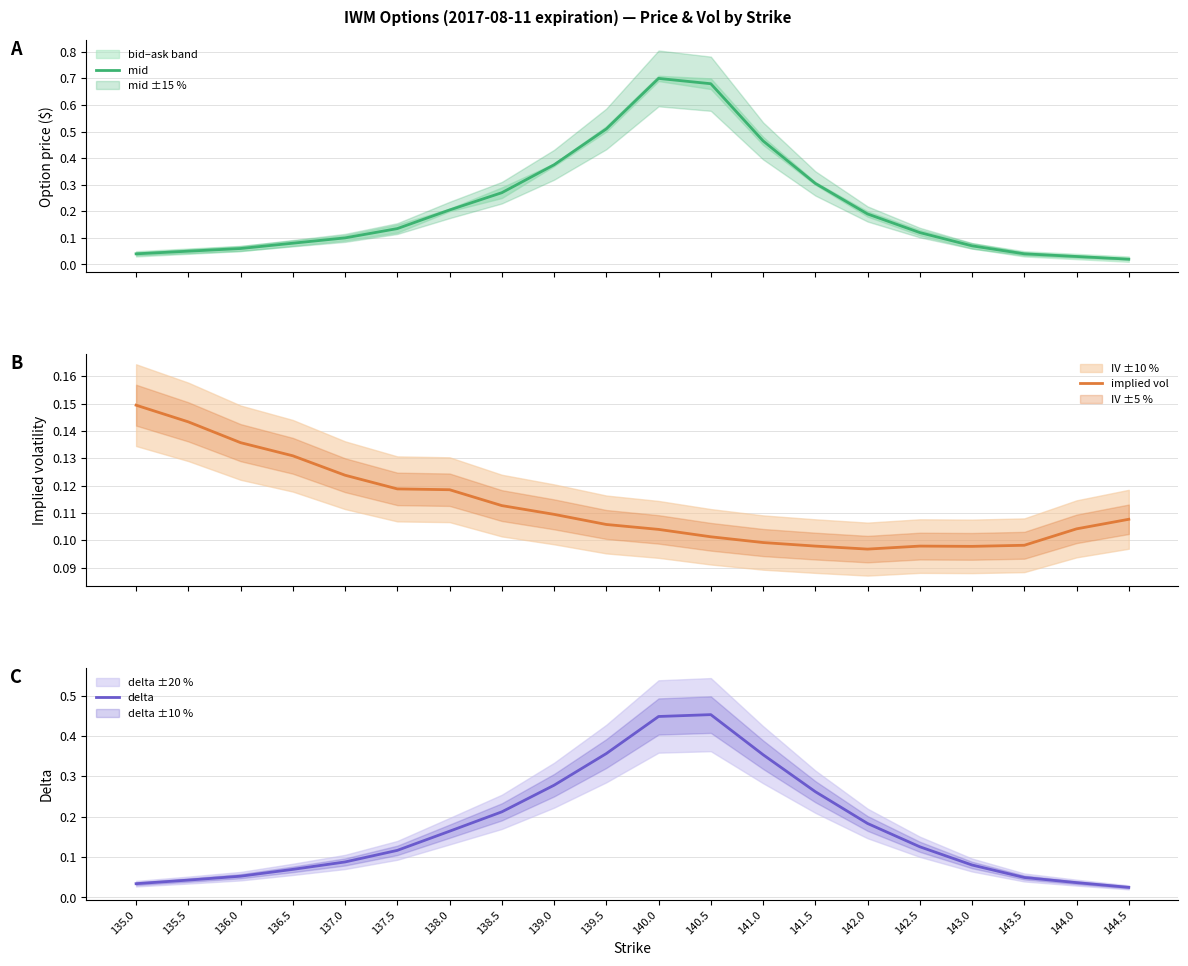

True or false: delta has a value of 0.8 at 140.5.

False